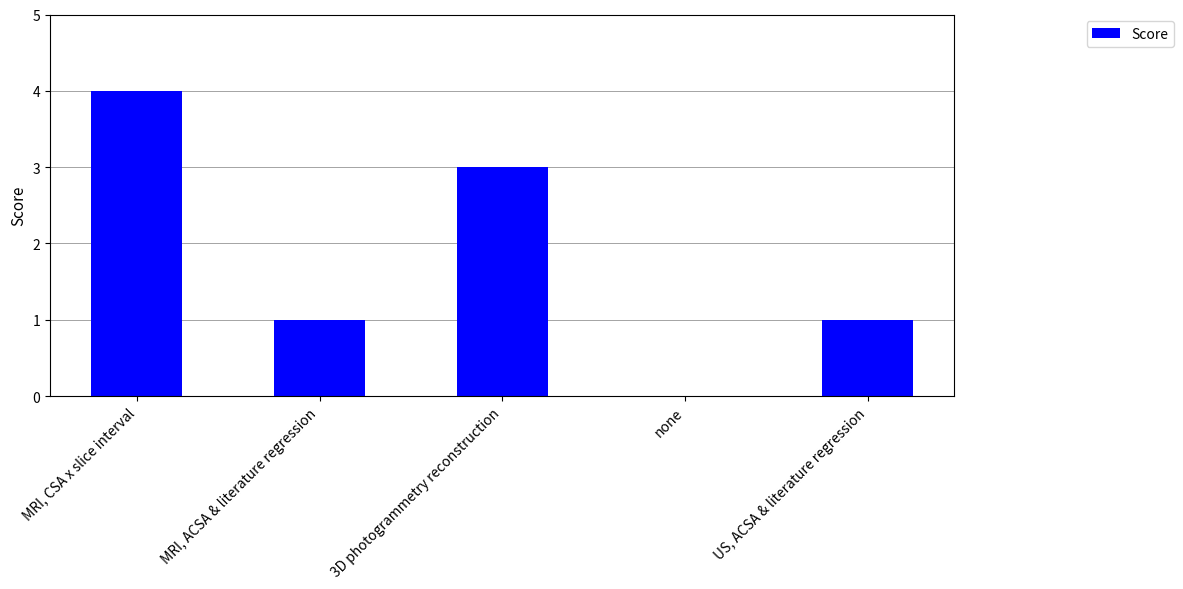

Reading right to left, what are all the values shown in this chart?

US, ACSA & literature regression=1	none=0	3D photogrammetry reconstruction=3	MRI, ACSA & literature regression=1	MRI, CSA x slice interval=4